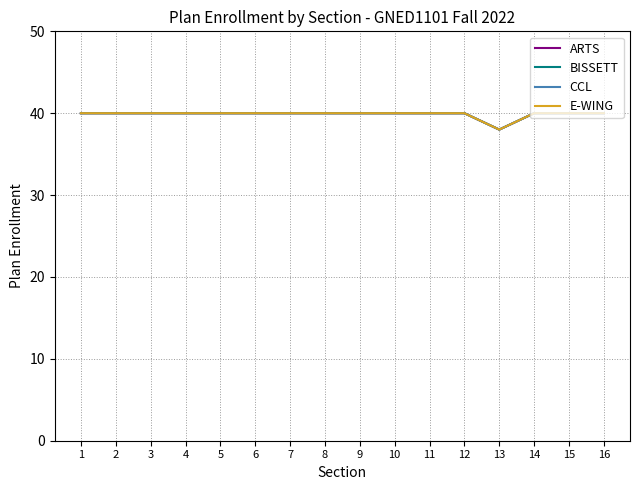

Reading left to right, what are all the values shown in this chart?

ARTS: 40	40	40	40	40	40	40	40	40	40	40	40	38	40	40	40
BISSETT: 40	40	40	40	40	40	40	40	40	40	40	40	38	40	40	40
CCL: 40	40	40	40	40	40	40	40	40	40	40	40	38	40	40	40
E-WING: 40	40	40	40	40	40	40	40	40	40	40	40	38	40	40	40